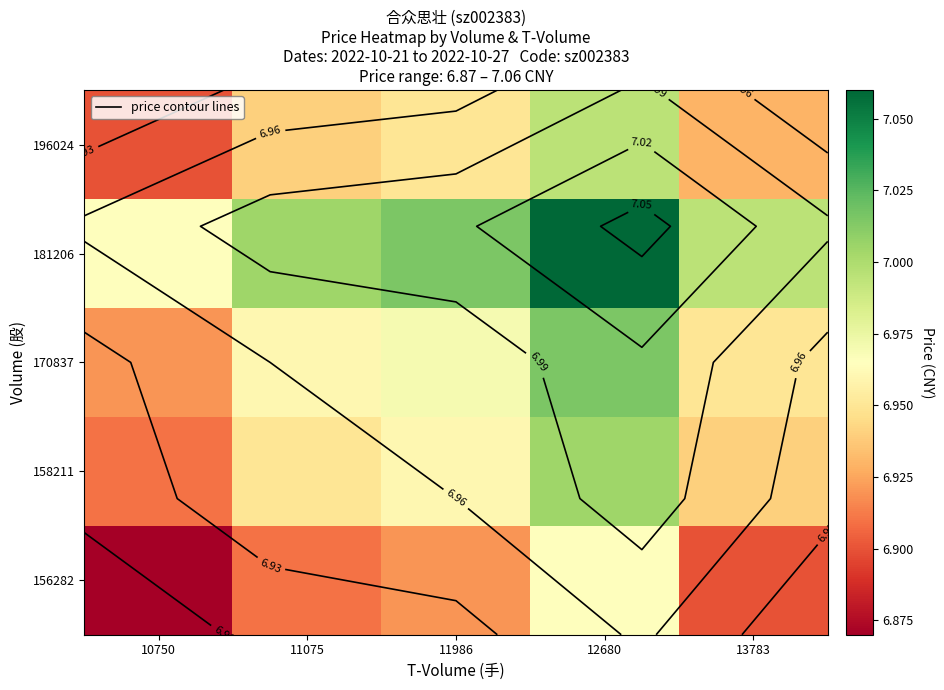

At how many categories does at least one series exceed 6?

5